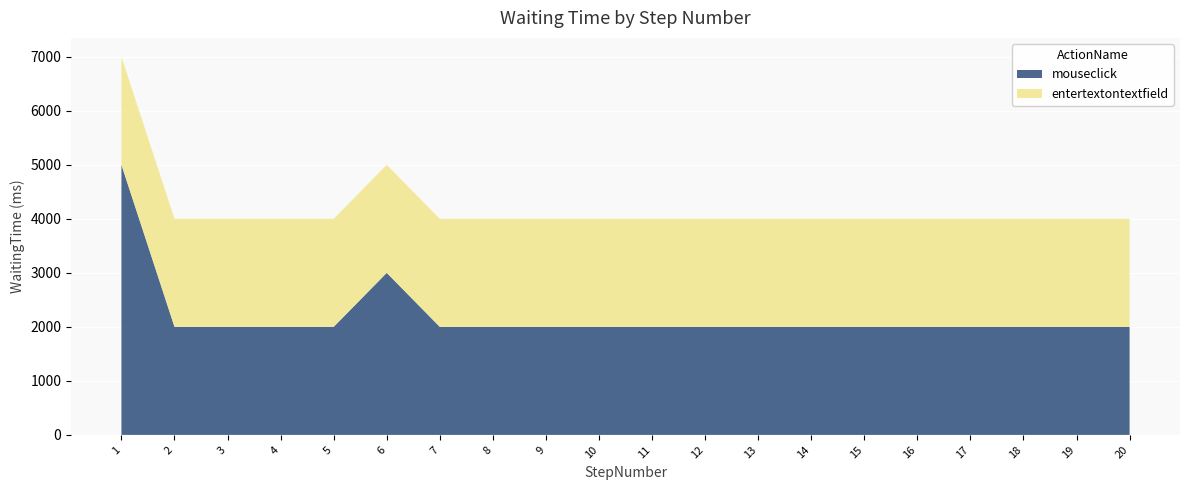

Reading left to right, what are all the values shown in this chart?

mouseclick: 1=5000	2=2000	3=2000	4=2000	5=2000	6=3000	7=2000	8=2000	9=2000	10=2000	11=2000	12=2000	13=2000	14=2000	15=2000	16=2000	17=2000	18=2000	19=2000	20=2000
entertextontextfield: 1=2000	2=2000	3=2000	4=2000	5=2000	6=2000	7=2000	8=2000	9=2000	10=2000	11=2000	12=2000	13=2000	14=2000	15=2000	16=2000	17=2000	18=2000	19=2000	20=2000